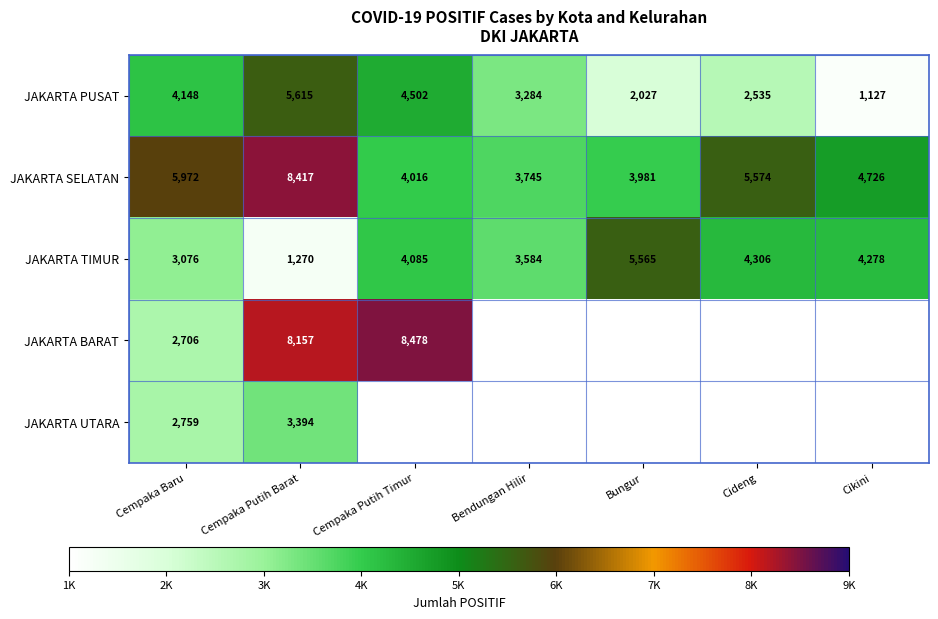

True or false: JAKARTA TIMUR has a value of 5565 at Bungur.

True